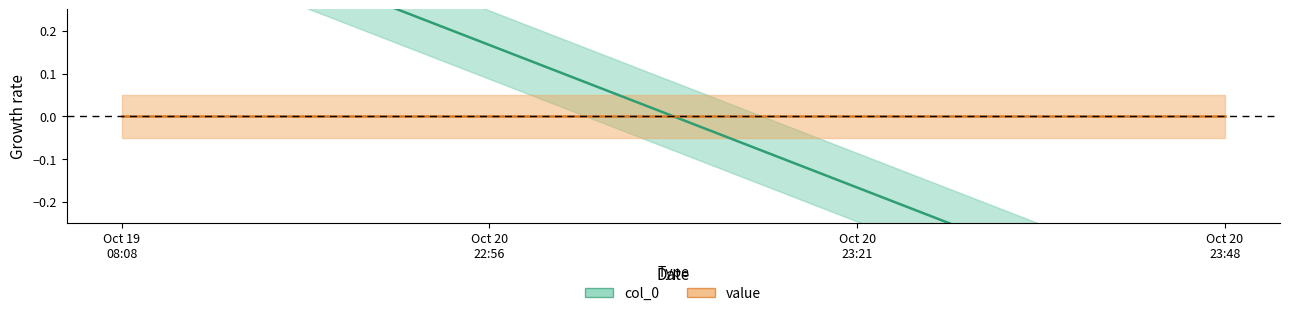

Which series ends up on top after the final intersection of col_0 and value?

value